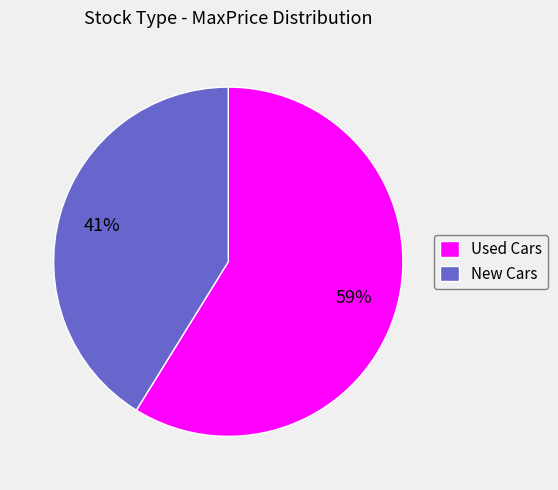

Is it true that New Cars is 41% of the pie?

True